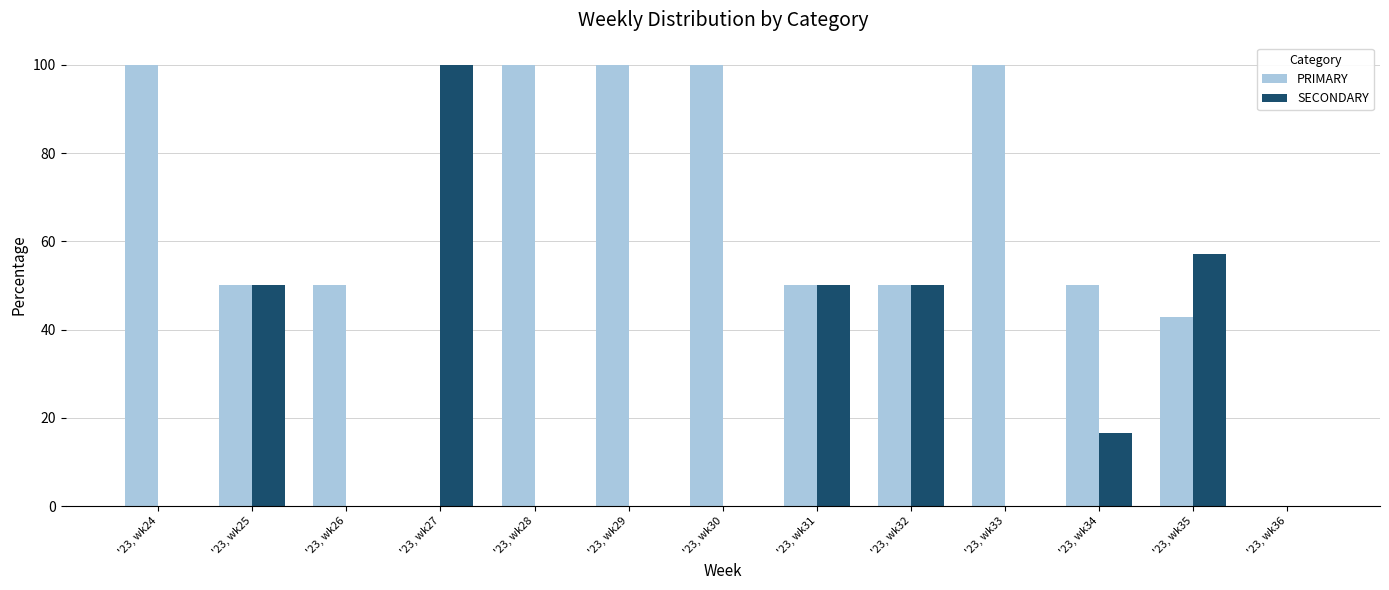

At which label does PRIMARY first exceed 50?

'23, wk24